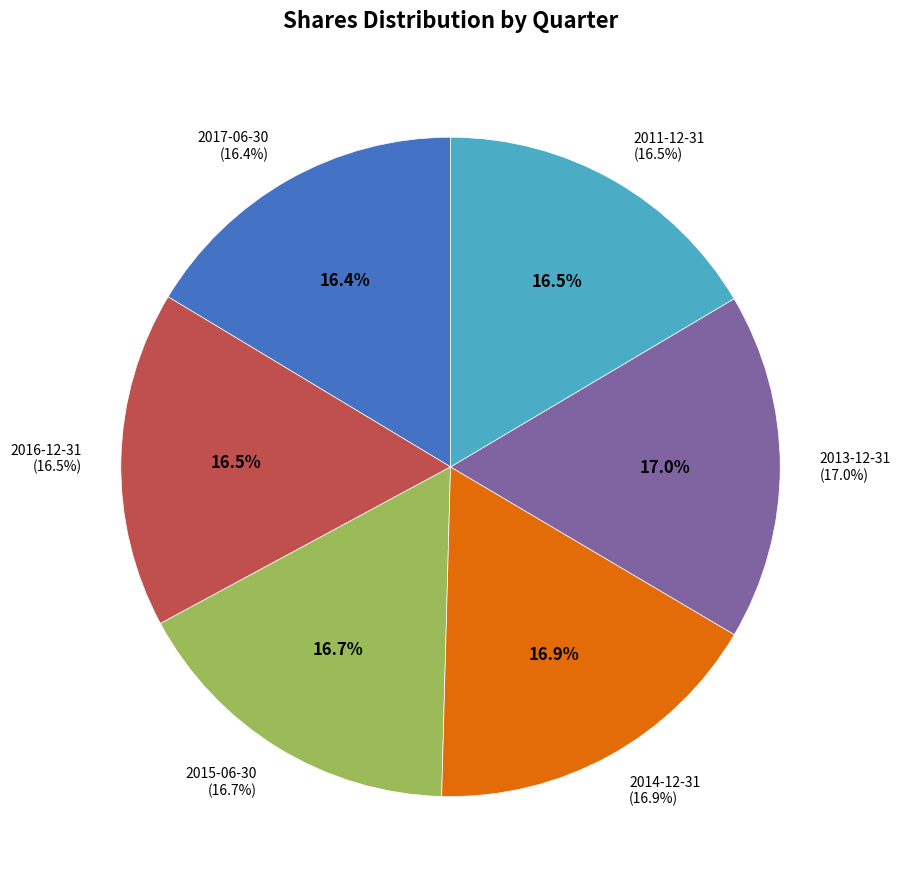

The 2016-12-31 slice represents 17% of the pie. True or false?

True